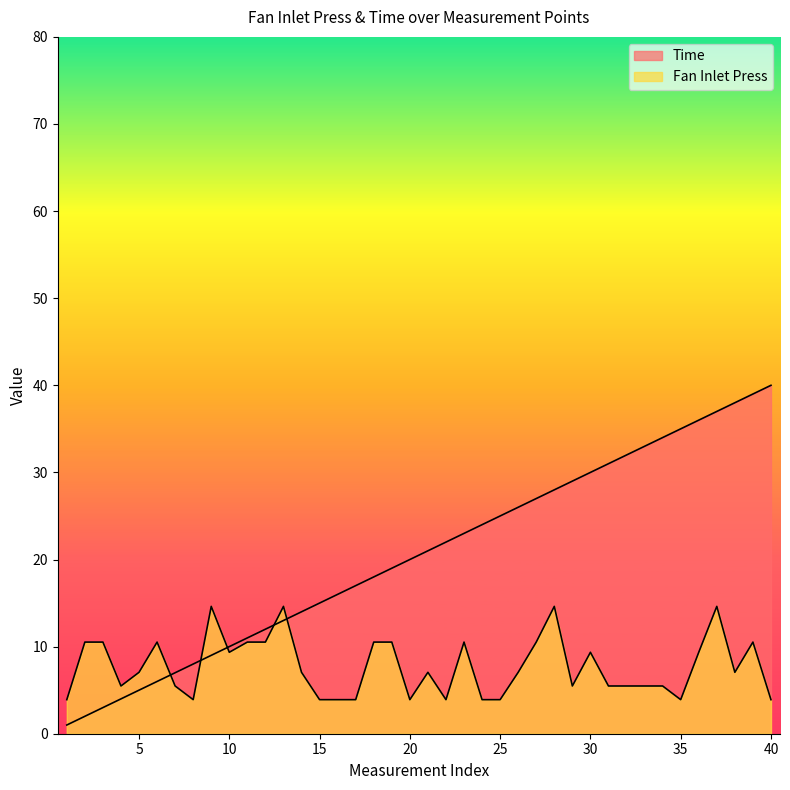

Which series has the widest spread of values?

Time